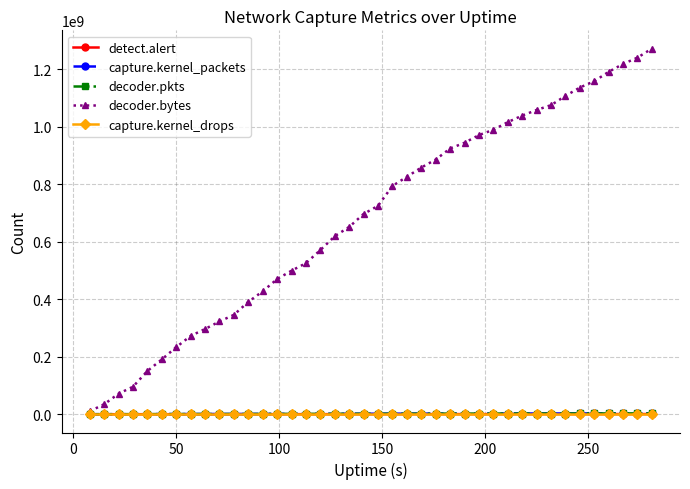

What is the maximum value shown in the chart?

1271493508